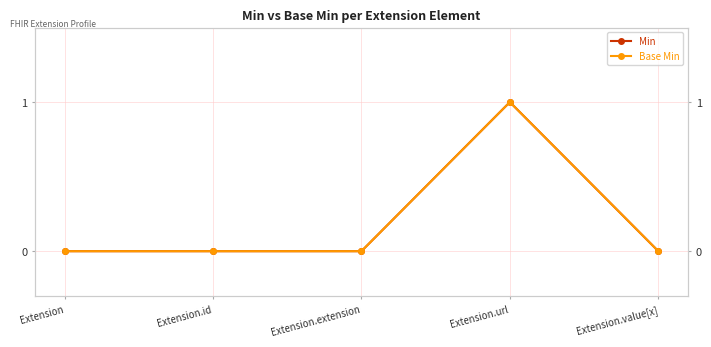

In Base Min, how many points are higher than both neighbors (excluding endpoints)?

1